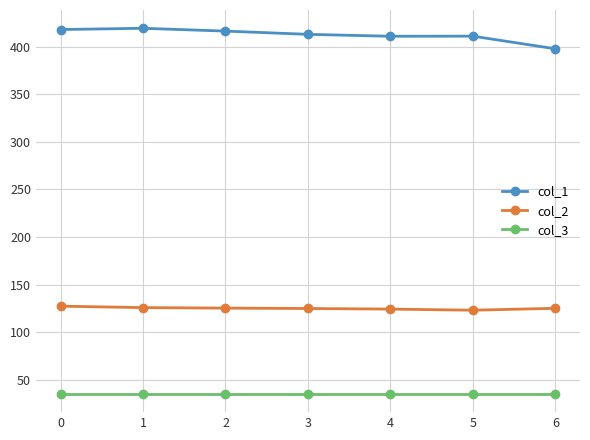

What is the total value across all series at 0?

580.5